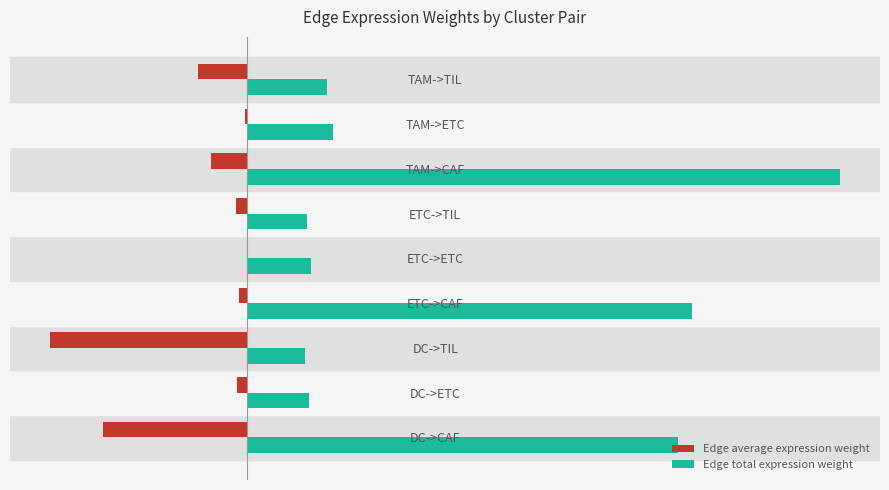

What is the difference between the maximum and minimum values in the Edge average expression weight series?

14.4